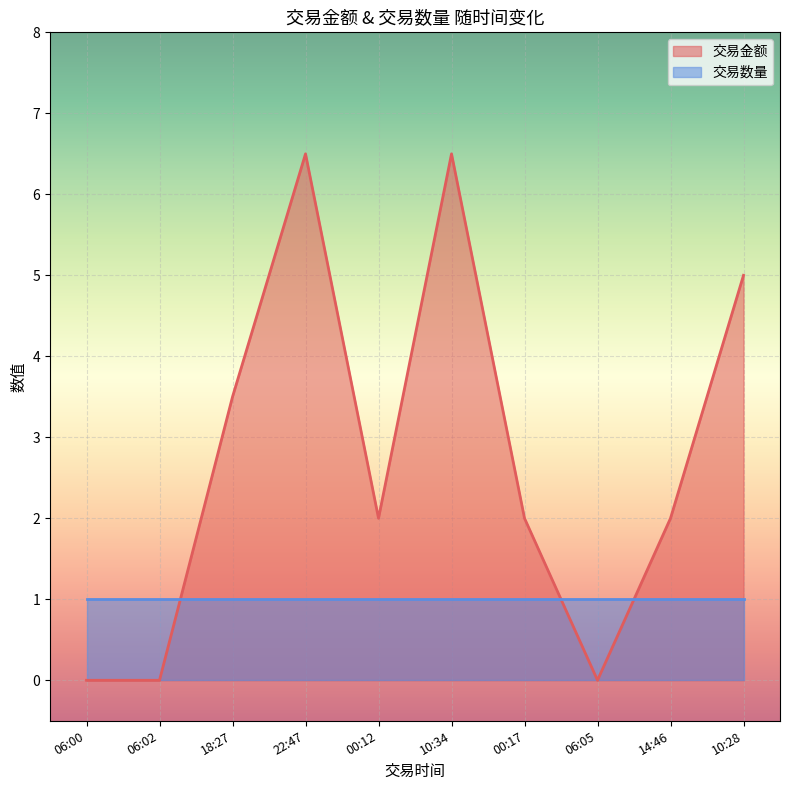

Where is the data nearest to the value 3?

18:27